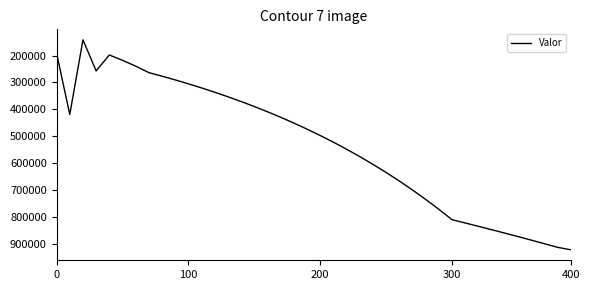

What is the sum of all values?

21242007.1